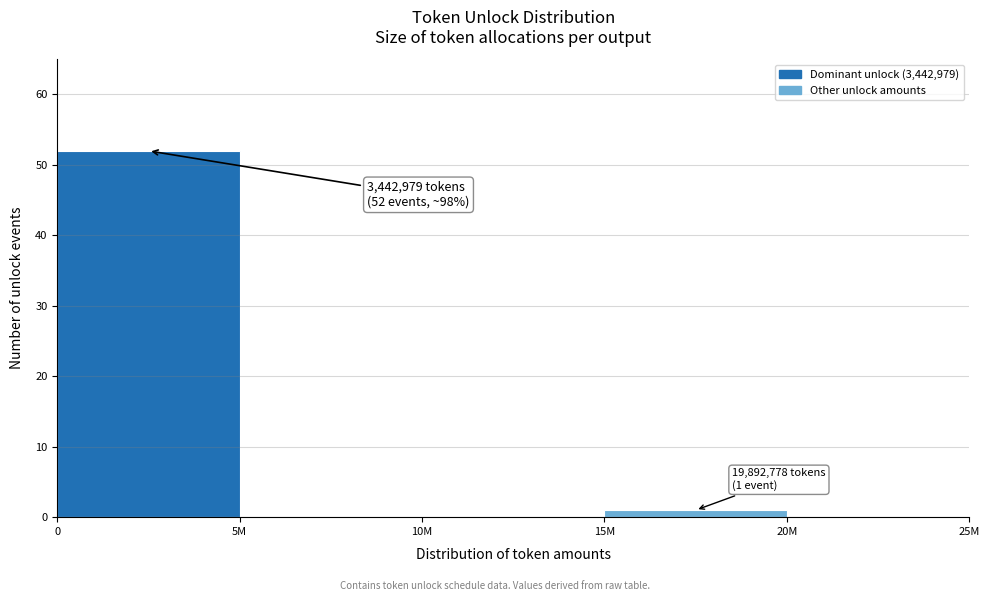

Reading left to right, extract all data points from this chart.

0=52	5M=0	10M=0	15M=1	20M=0